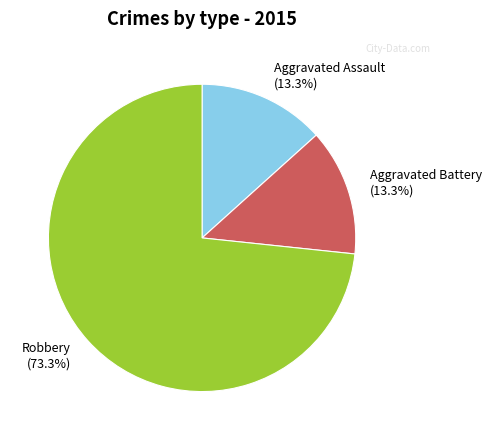

Between Aggravated Battery and Robbery, which is larger?

Robbery